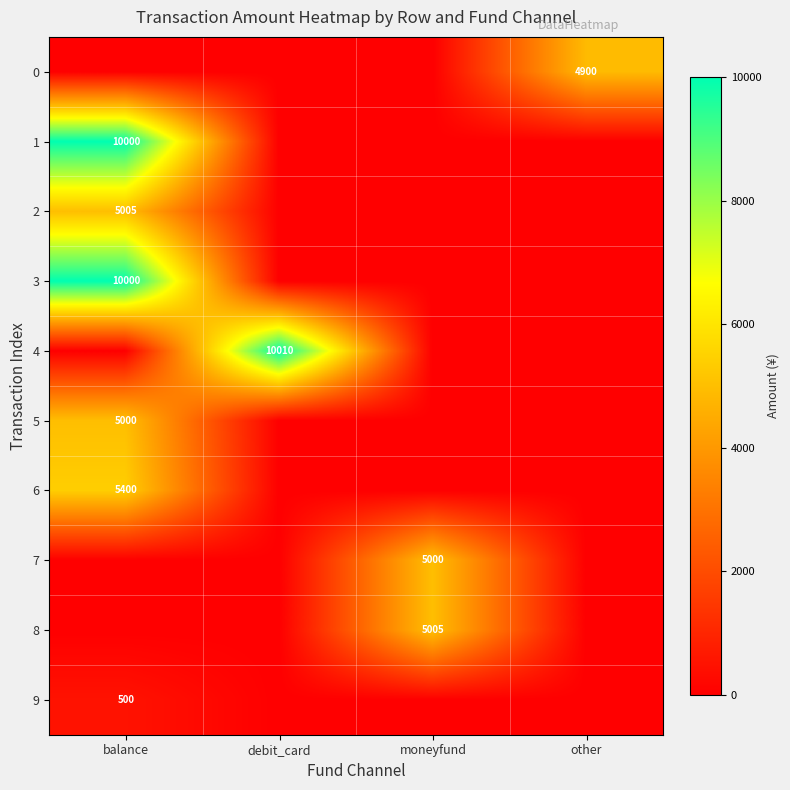

Is it true that 4 equals 10010 at debit_card?

True